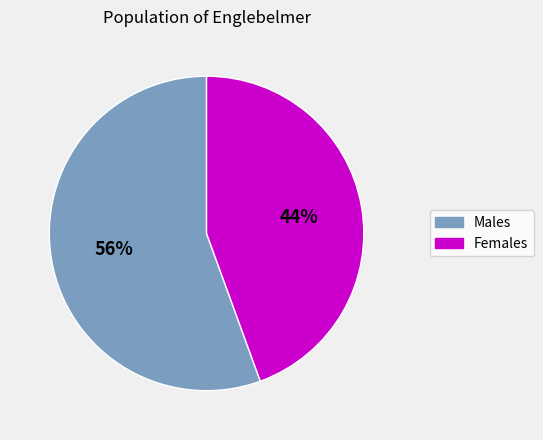

Count the number of slices in the pie.

2